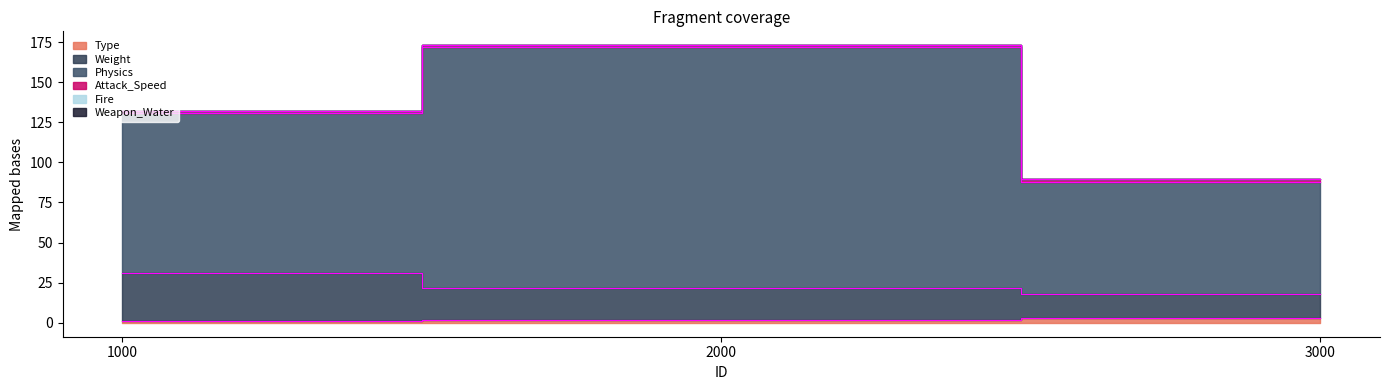

Is it true that Weight equals 18.0 at 3000?

True